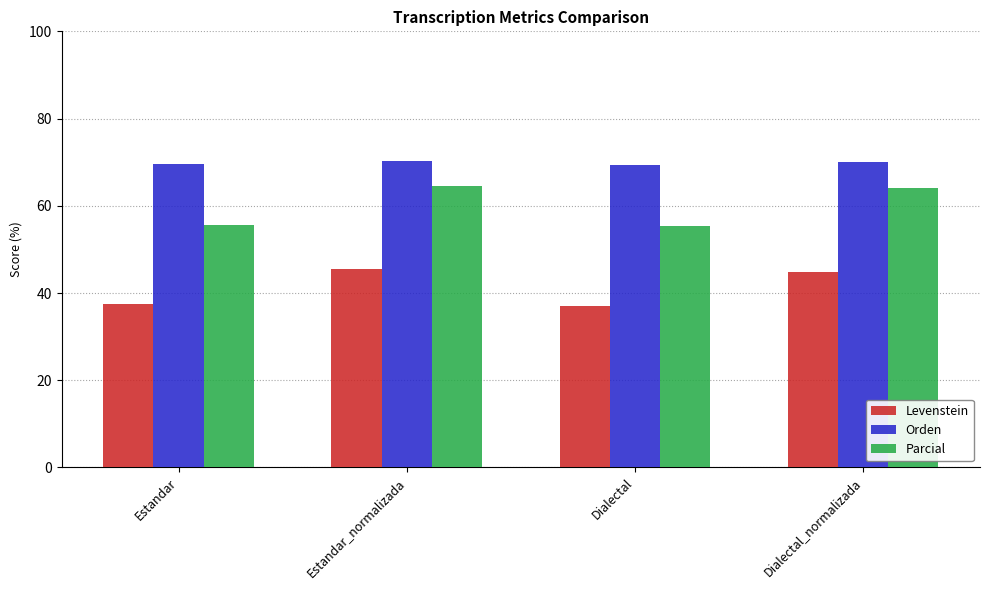

What is the total value across all series at Dialectal_normalizada?

179.0